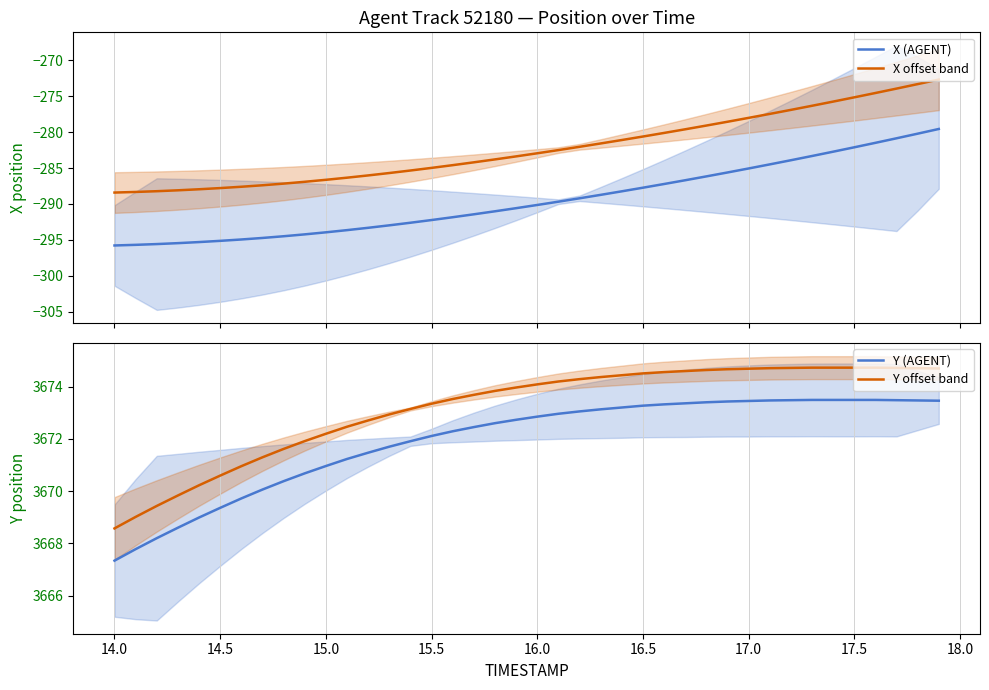

True or false: X offset band and X (AGENT) intersect in this chart.

False